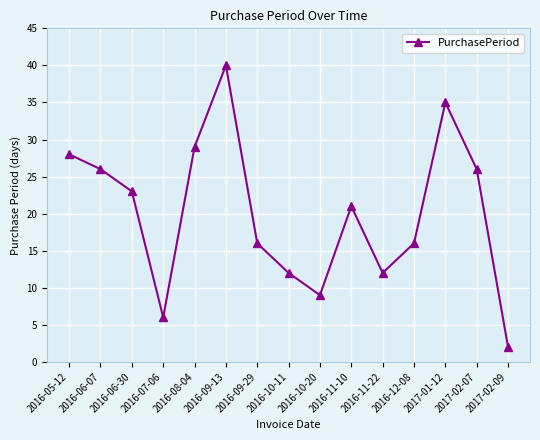

What is the sum of the values at 2016-11-22 and 2016-09-29?

28